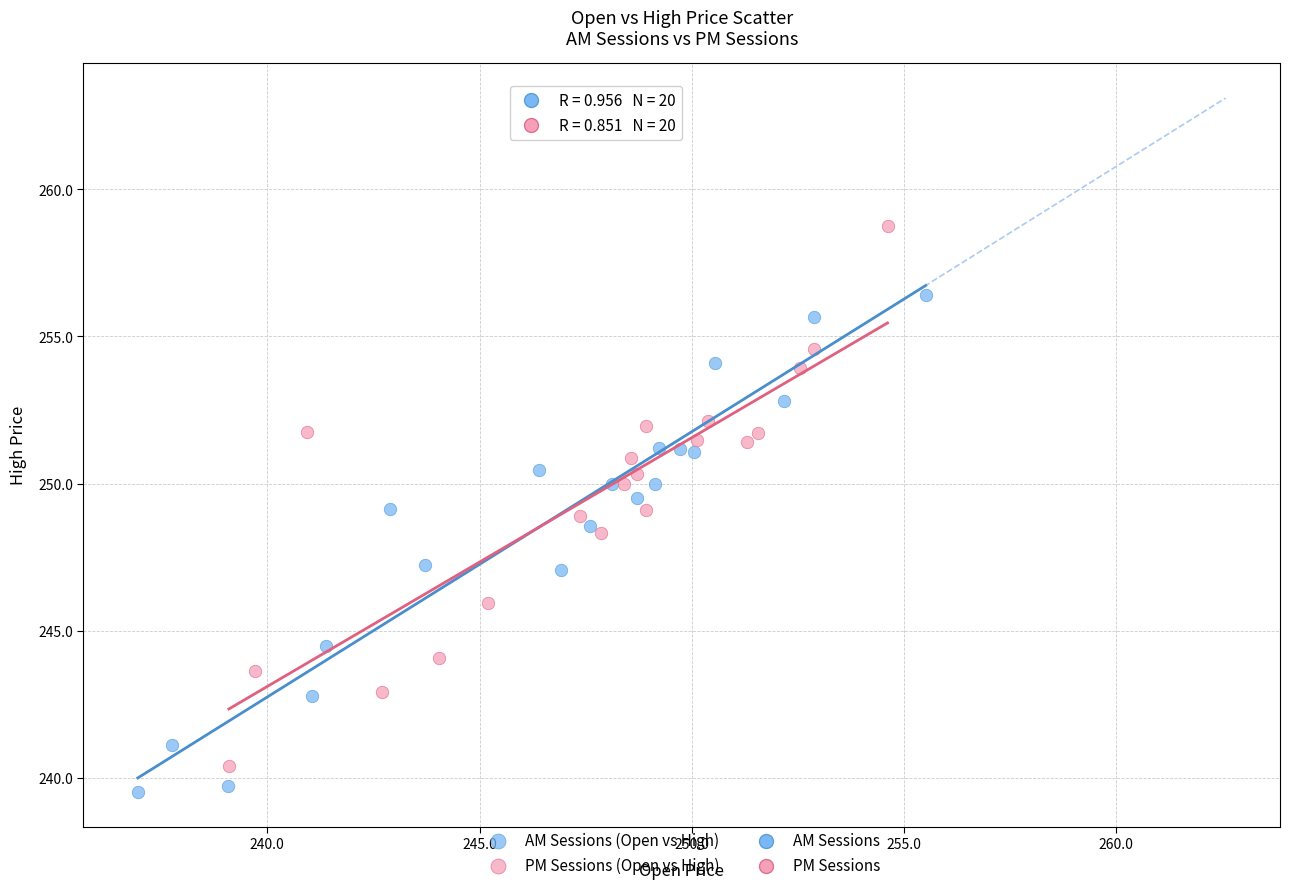

Which series reaches the maximum Y coordinate?

PM Sessions (Open vs High)